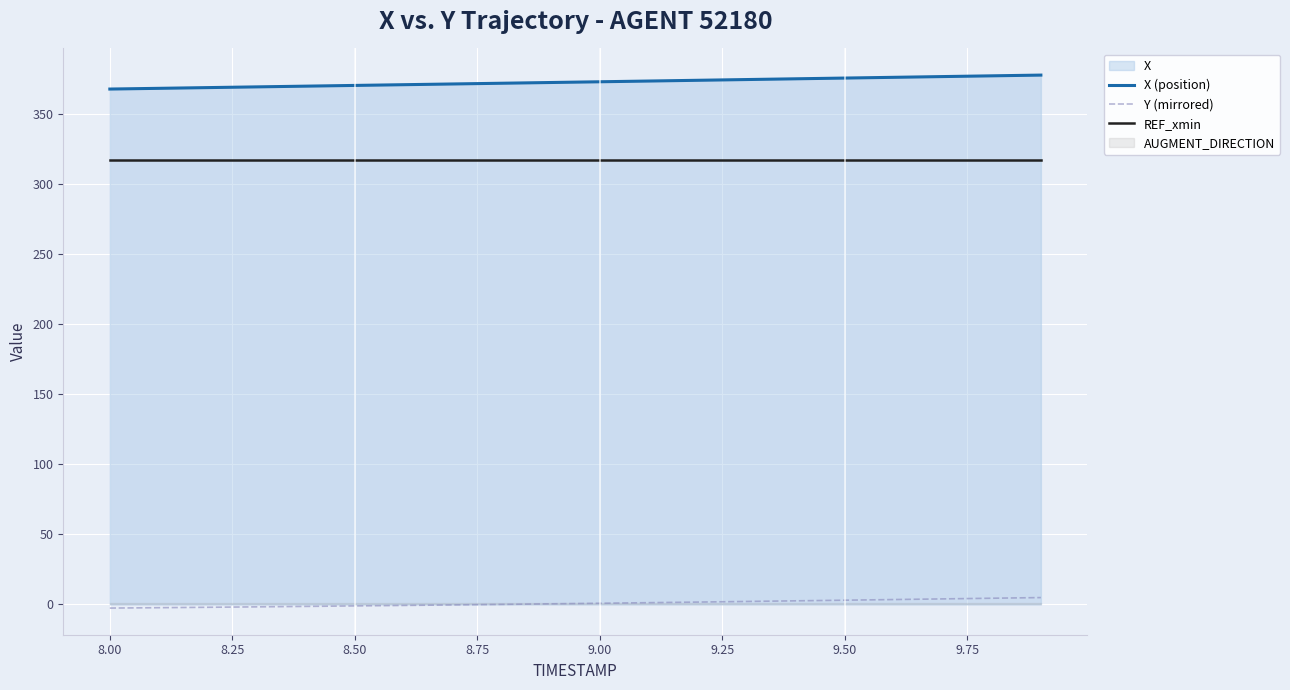

Is the value of X (position) at 8.00 greater than the value of REF_xmin at 8.50?

Yes